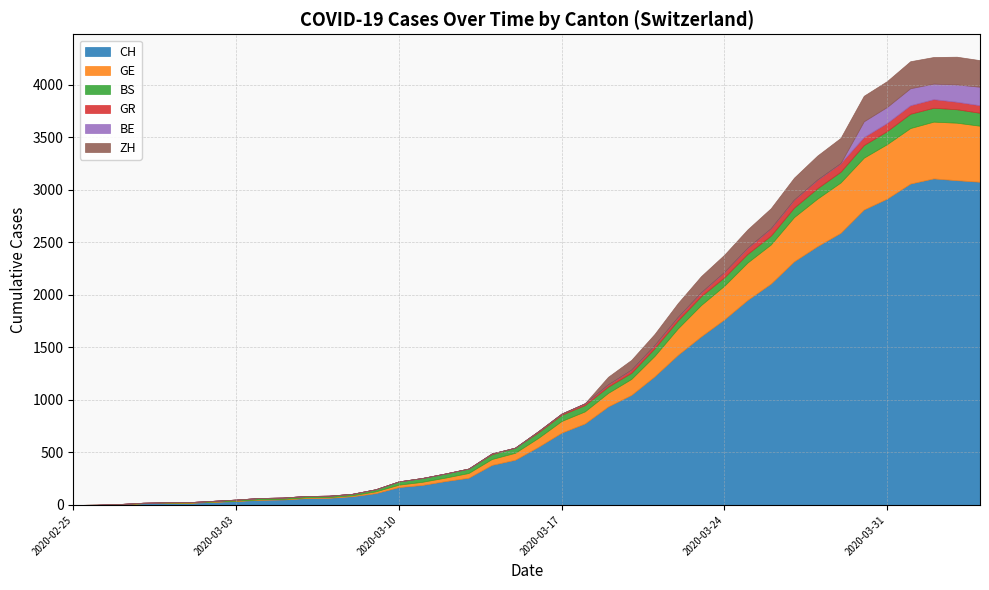

What is the difference between the CH values at 2020-03-26 and 2020-03-01?

2086